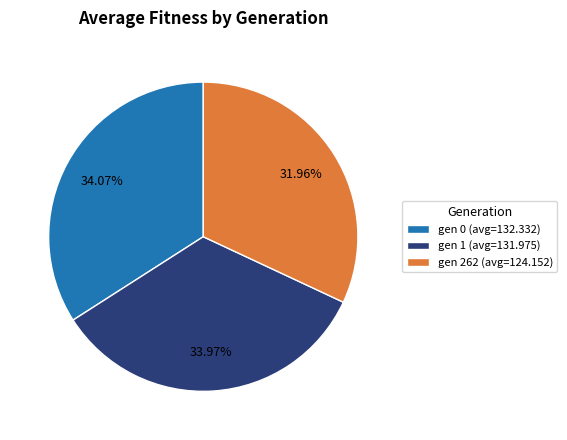

Count the number of slices in the pie.

3